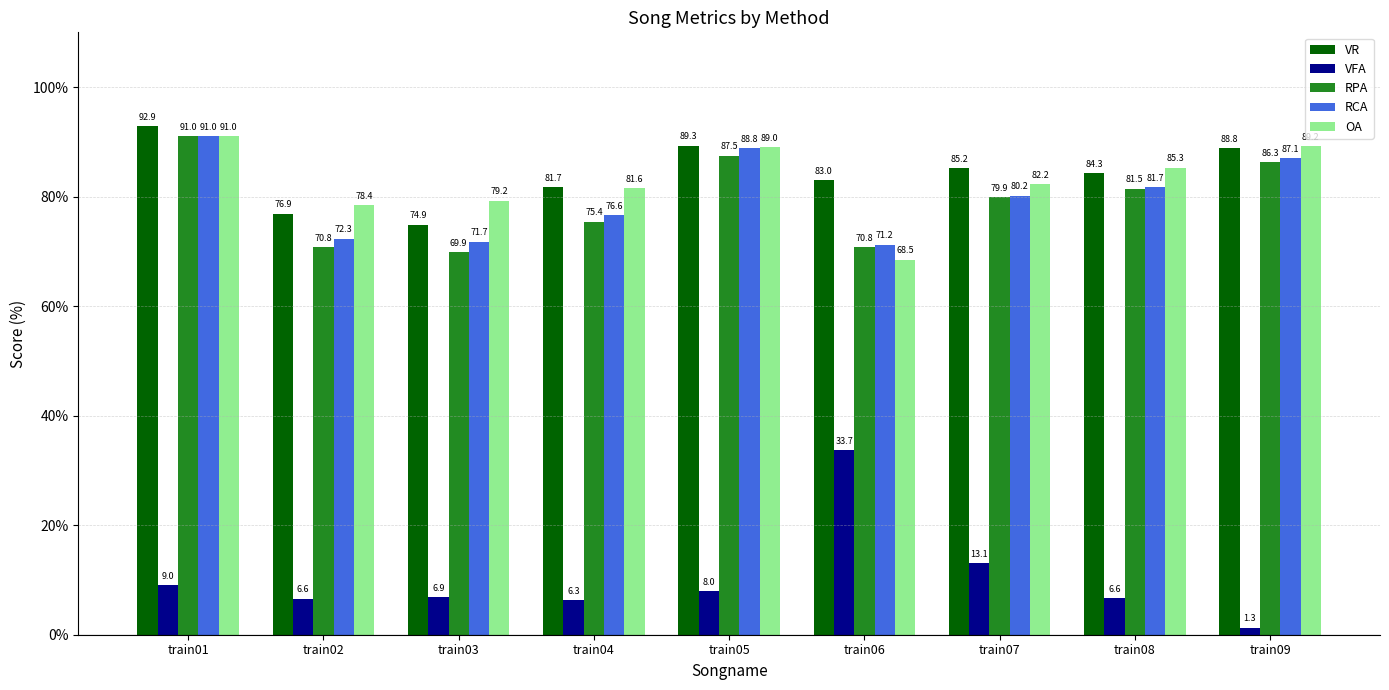

At which label does RCA reach its minimum?

train06